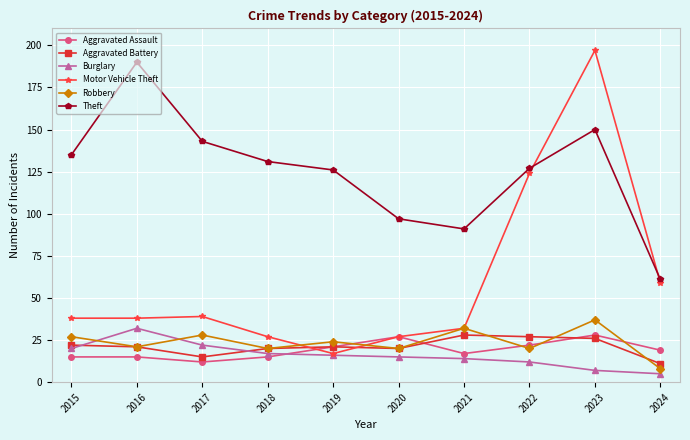

What is the spread (max minus min) of values at 2015?

120